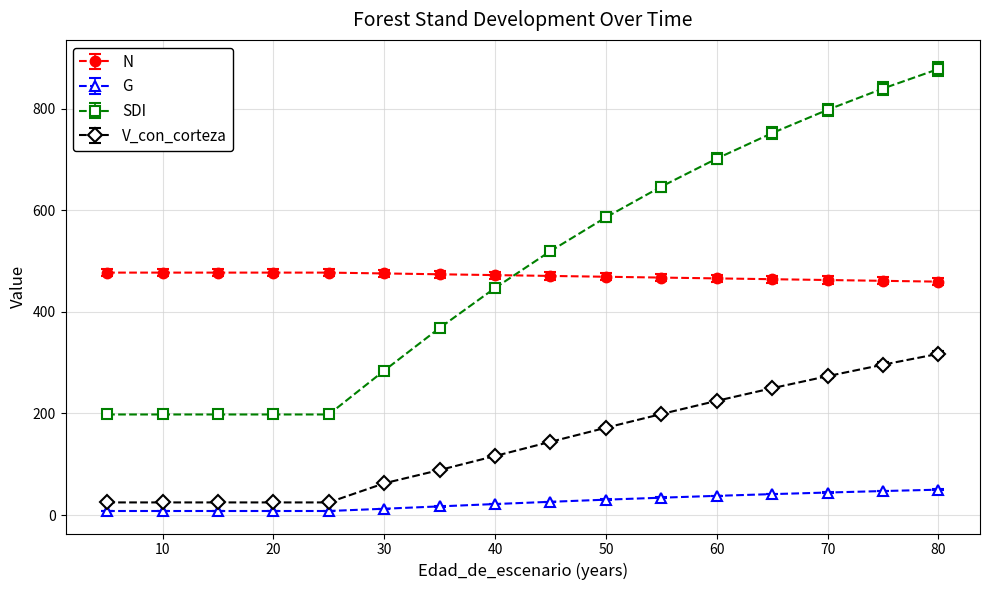

How many values in the G series exceed 26?

8